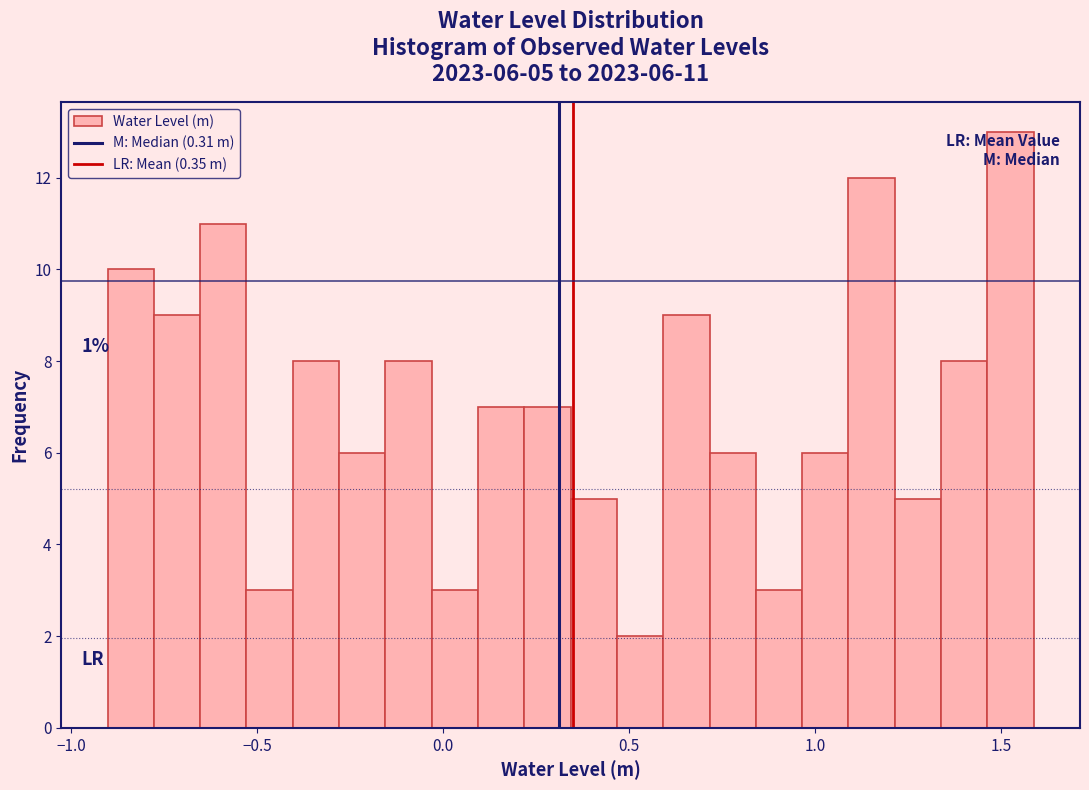

Read against the x-axis, roughly where is the centre of the tallest bar?

1.55